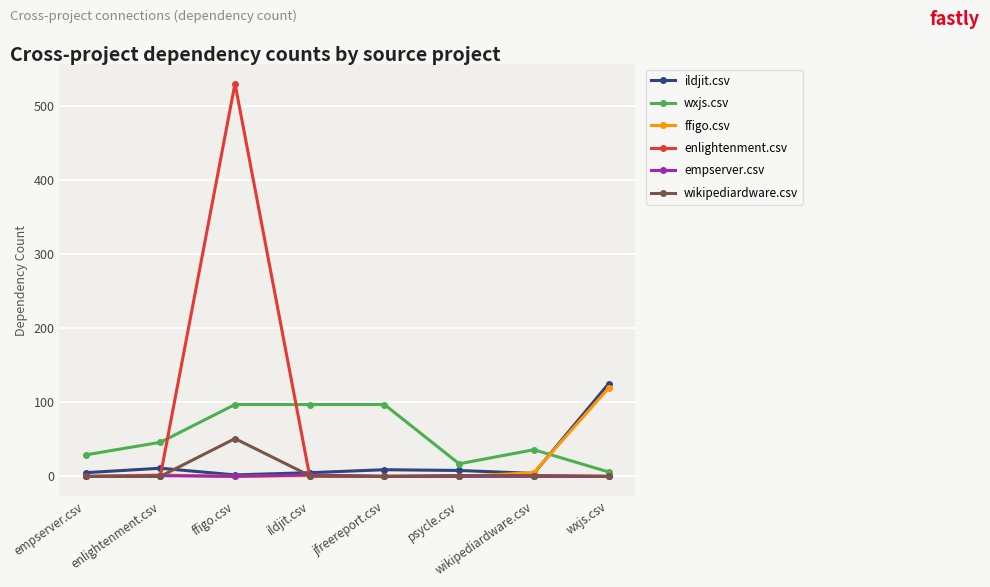

Is it true that ffigo.csv equals 0 at jfreereport.csv?

True